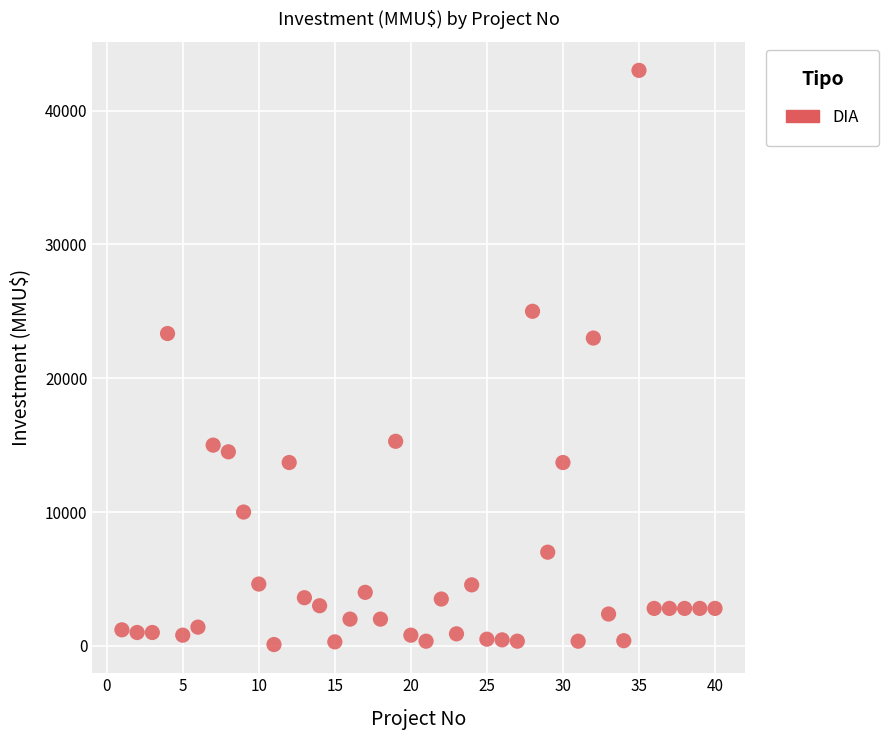

What is the range of Y values (max minus min)?

42900